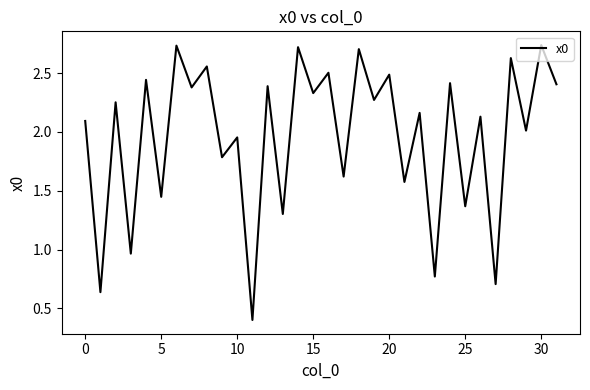

What is the smallest value displayed?

0.4